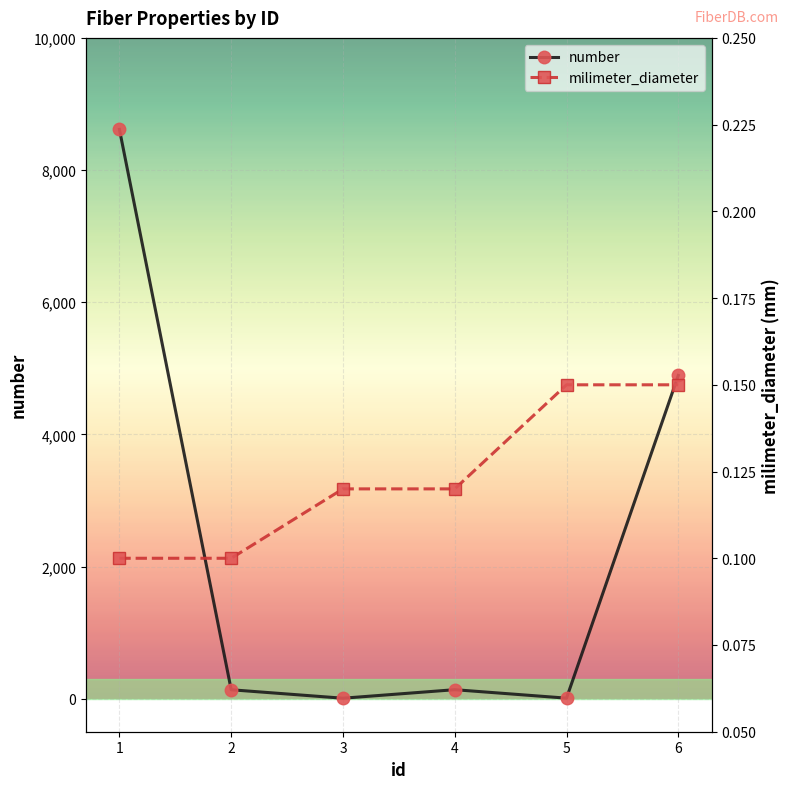

Reading left to right, list all the values displayed in this chart.

number: 8615.0	135.0	7.0	136.0	8.0	4892.0
milimeter_diameter: 0.1	0.1	0.1	0.1	0.1	0.1